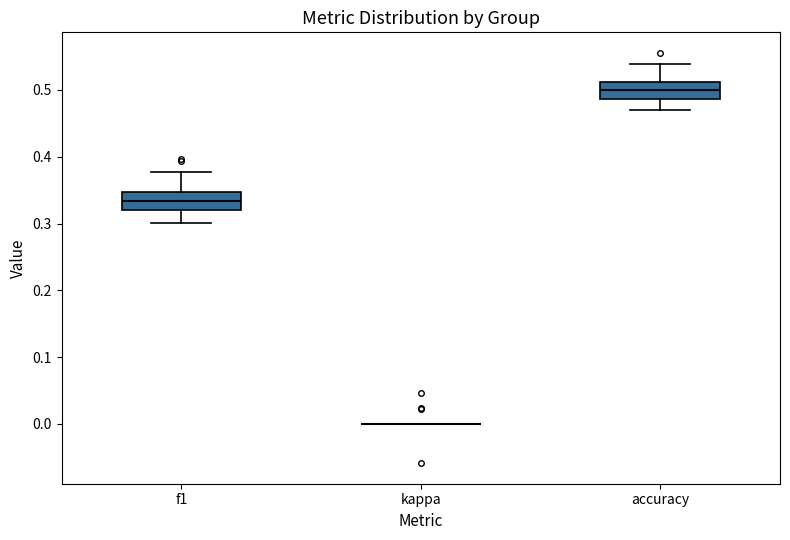

Reading left to right, transcribe this box plot: for each box, give where its median line is, the range the box spans, and where its two whiskers end, as read against the y-axis. The values are not printed on the chart, so give them approximately, as read against the axis.

f1: median 0.33, box 0.32 to 0.35, whiskers 0.30 to 0.38
kappa: box collapsed to a line at 0.00, whiskers 0.00 to 0.00
accuracy: median 0.50, box 0.49 to 0.51, whiskers 0.47 to 0.54